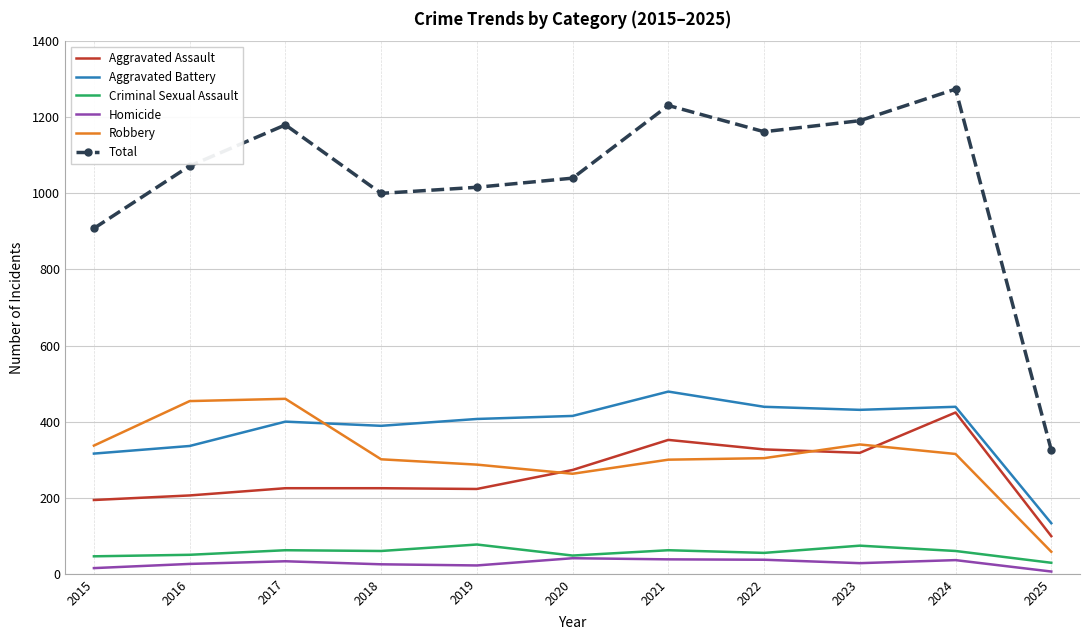

Which series changed the most between 2020 and 2024?

Total